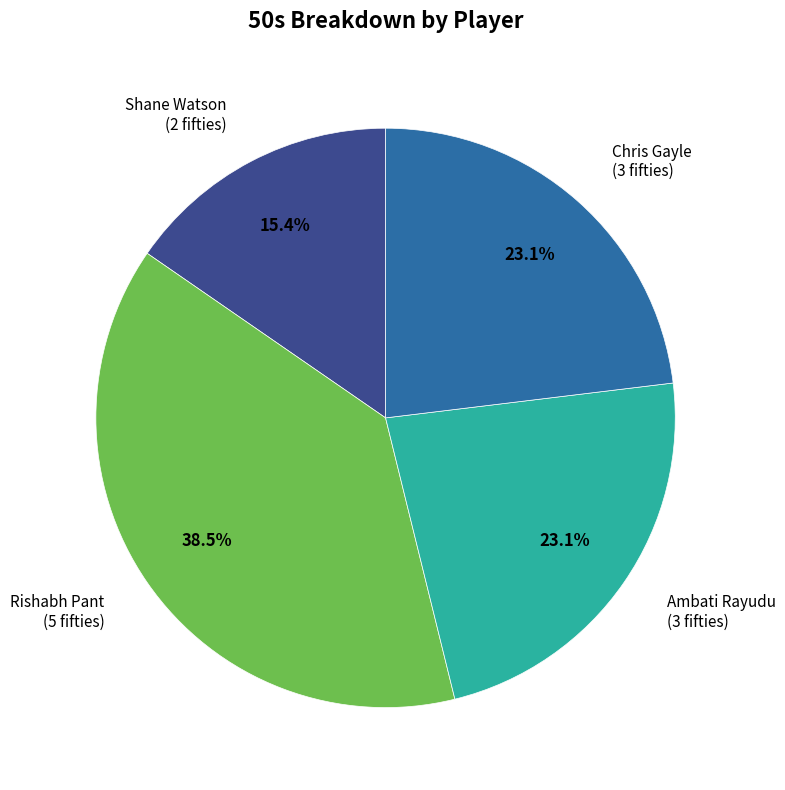

Does any single category account for the majority?

No